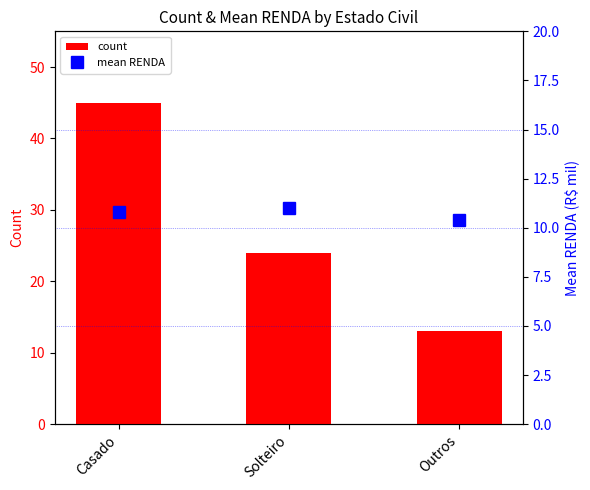

Reading left to right, extract all data points from this chart.

count: Casado=45.0	Solteiro=24.0	Outros=13.0
mean RENDA: Casado=10.8	Solteiro=11.0	Outros=10.4